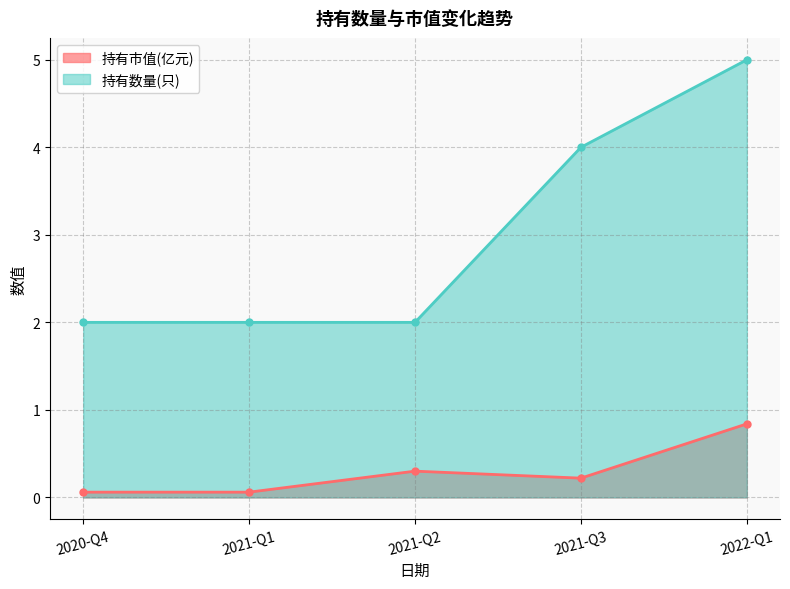

How many lines are shown in the chart?

2